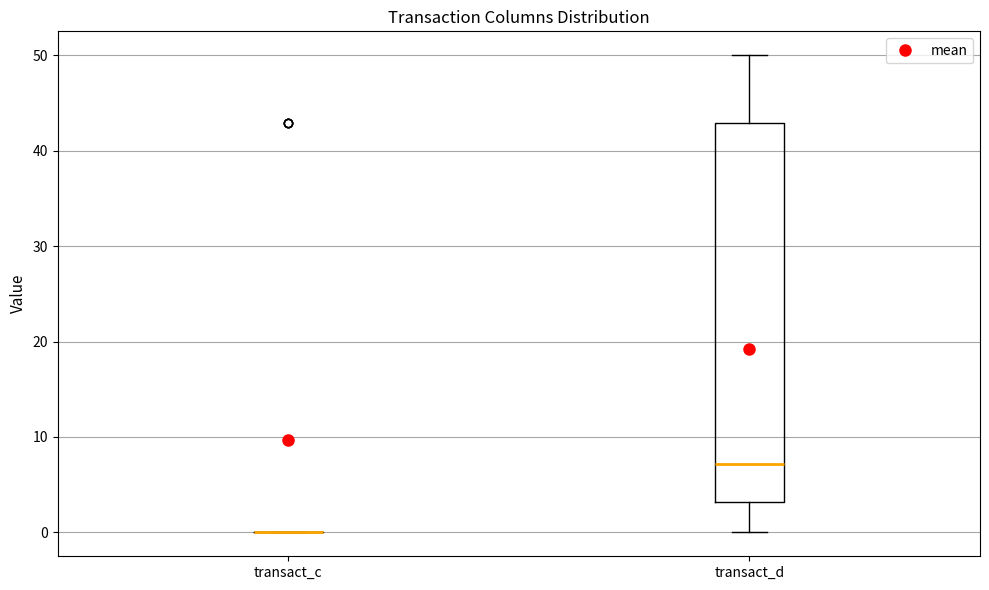

Comparing the boxes themselves (not the whiskers), which one is the tallest?

transact_d